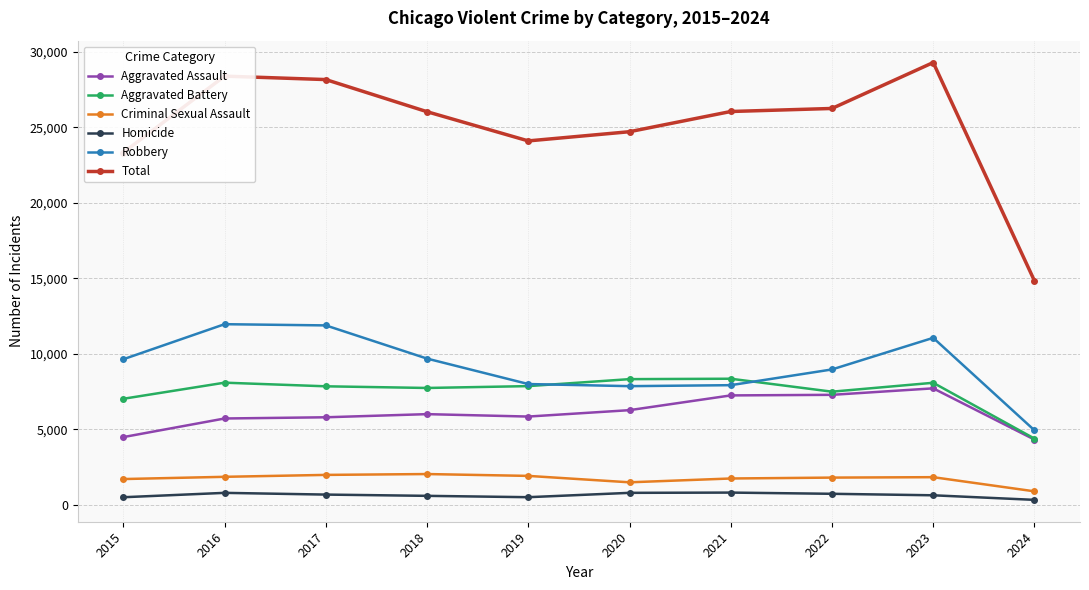

What value does the Total series have at 2022?

26252